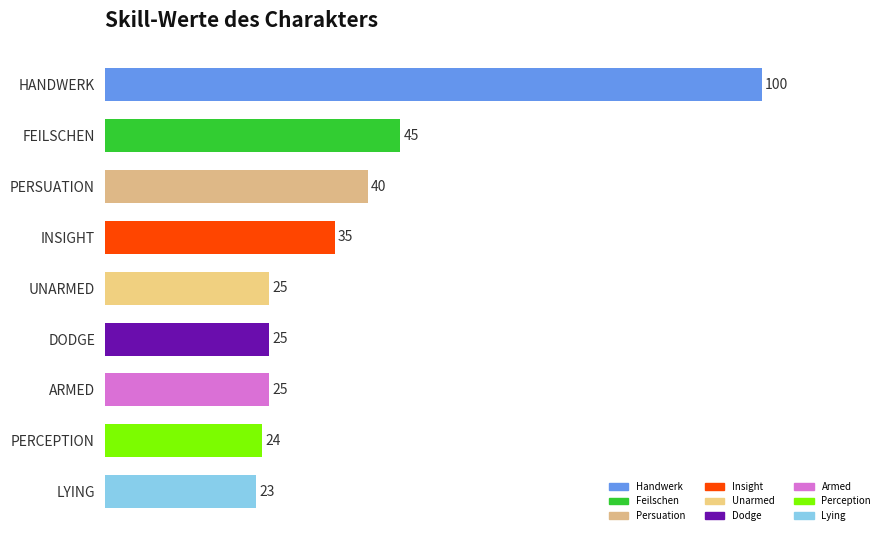

Which label corresponds to the smallest value in the chart?

LYING